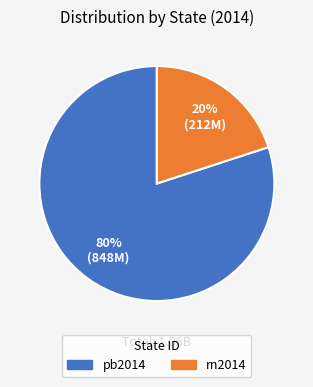

Which category has the biggest portion of the pie?

pb2014